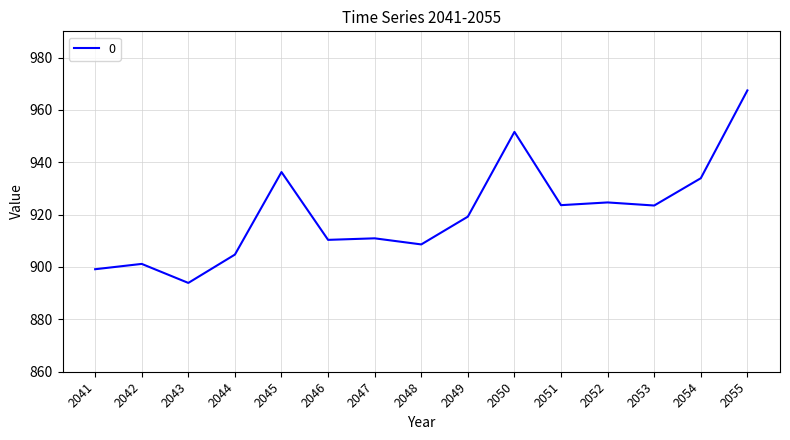

True or false: the data shows 1358.8 at 2053.

False